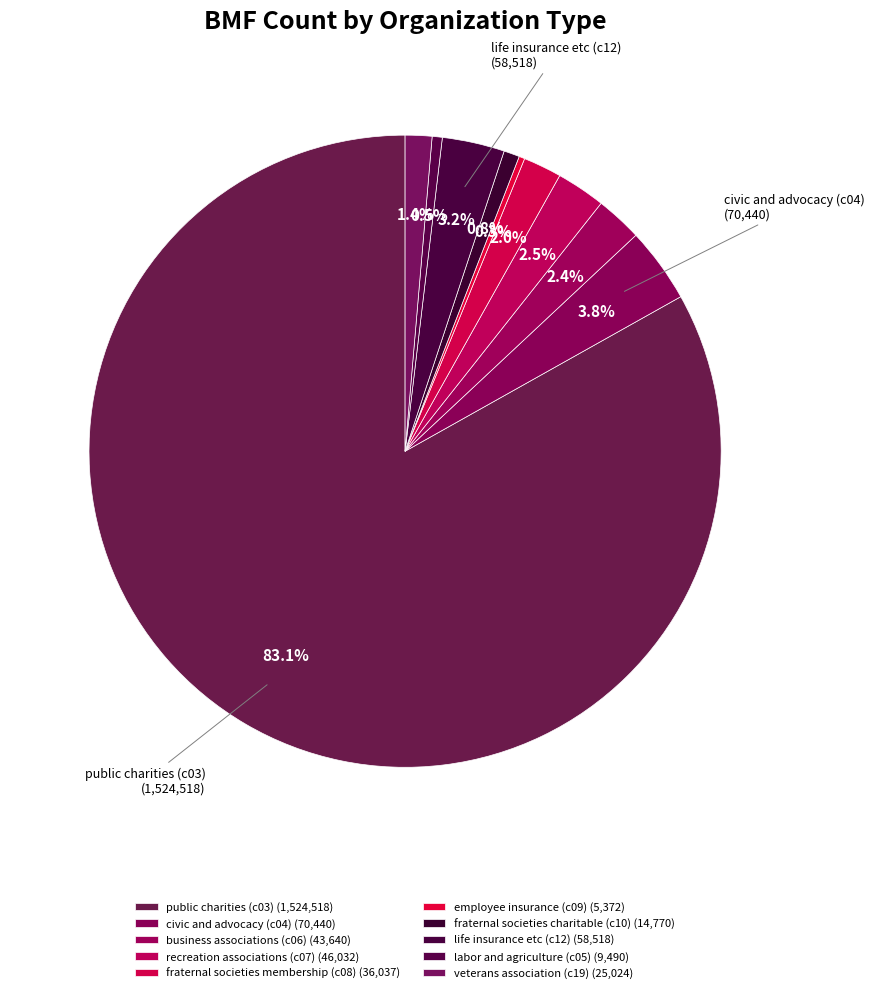

The veterans association (c19) slice represents 1% of the pie. True or false?

True